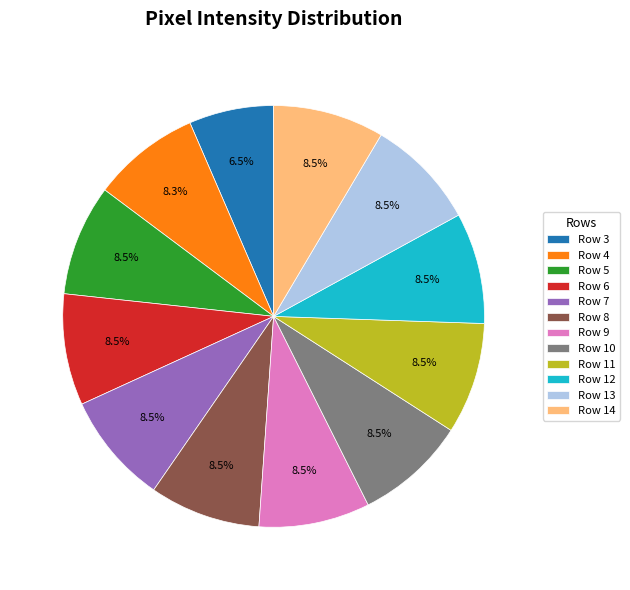

Is the sum of Row 8 and Row 9 greater than half?

No